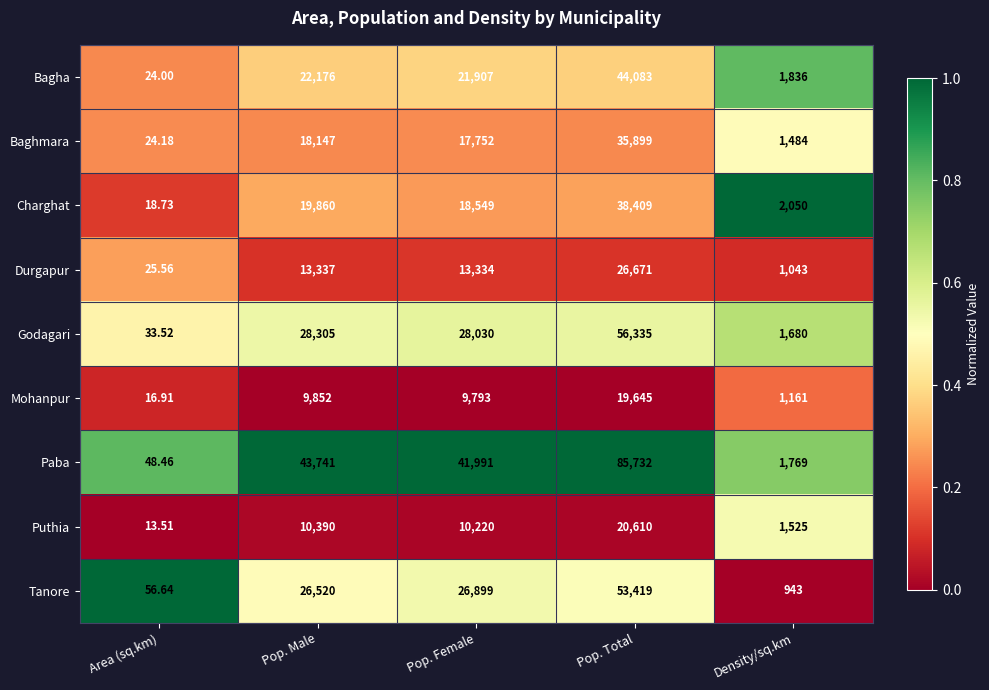

List the series in order of their peak value, lowest first.

Mohanpur, Puthia, Durgapur, Baghmara, Charghat, Bagha, Tanore, Godagari, Paba